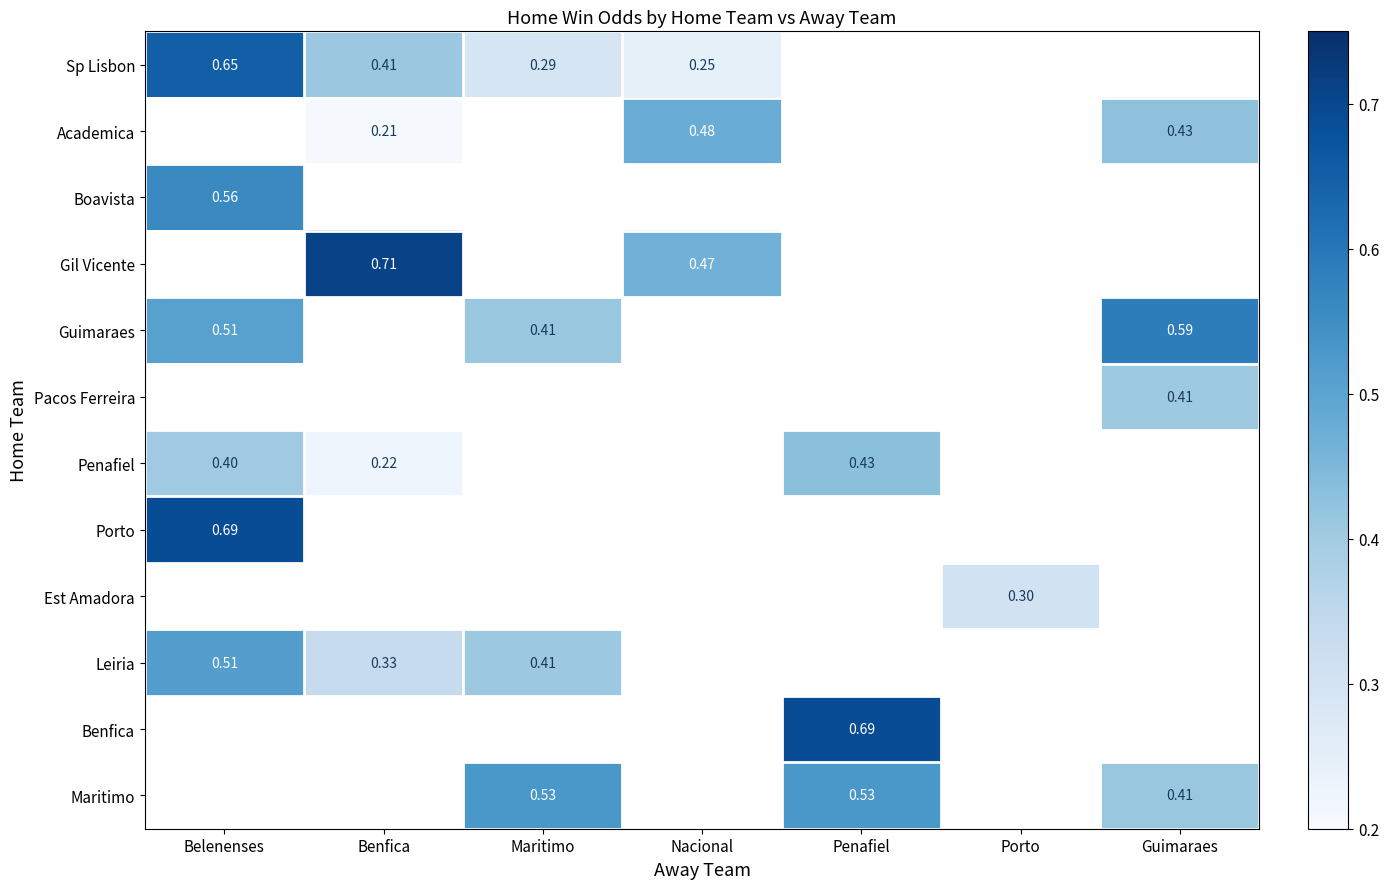

How many data points does each series have?

7